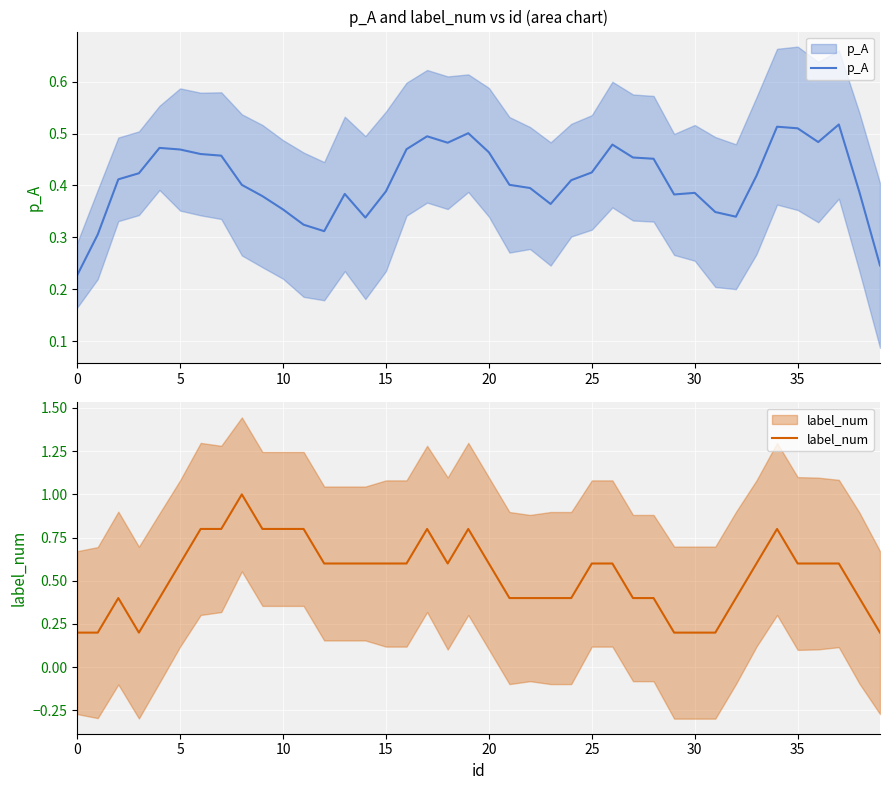

True or false: p_A has more than 0 interior local peaks.

True